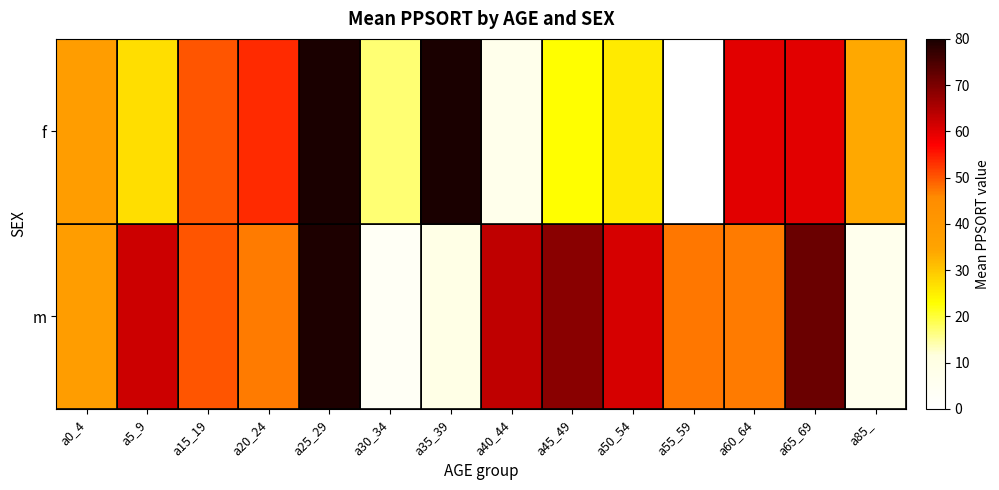

Rank the series by their average value, from lowest to highest.

f, m